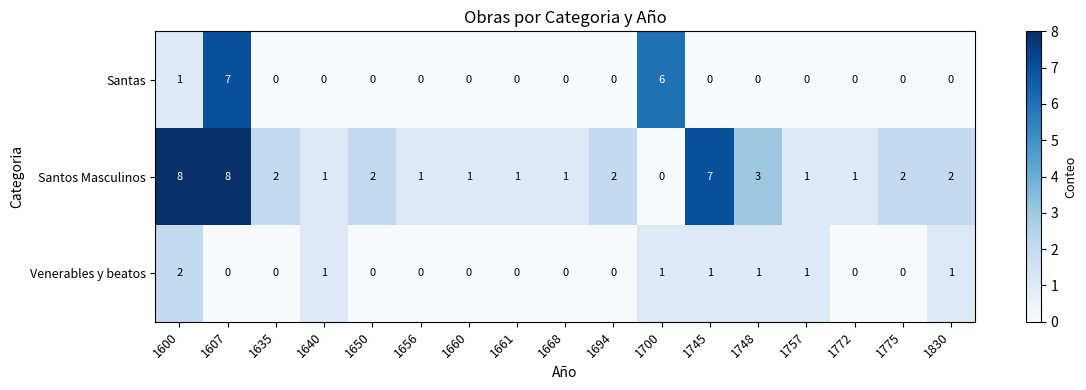

What is the total value across all series at 1772?

1